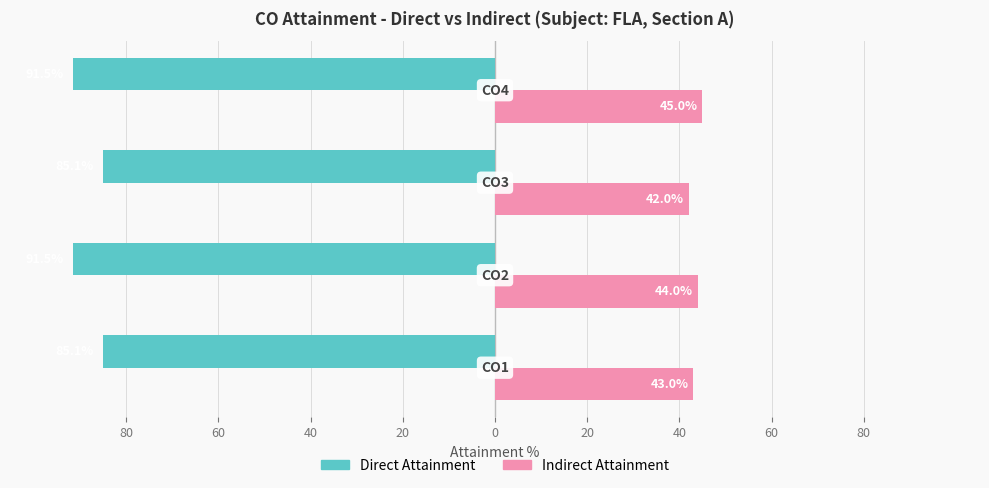

What are all the series names shown in the legend?

Direct Attainment, Indirect Attainment